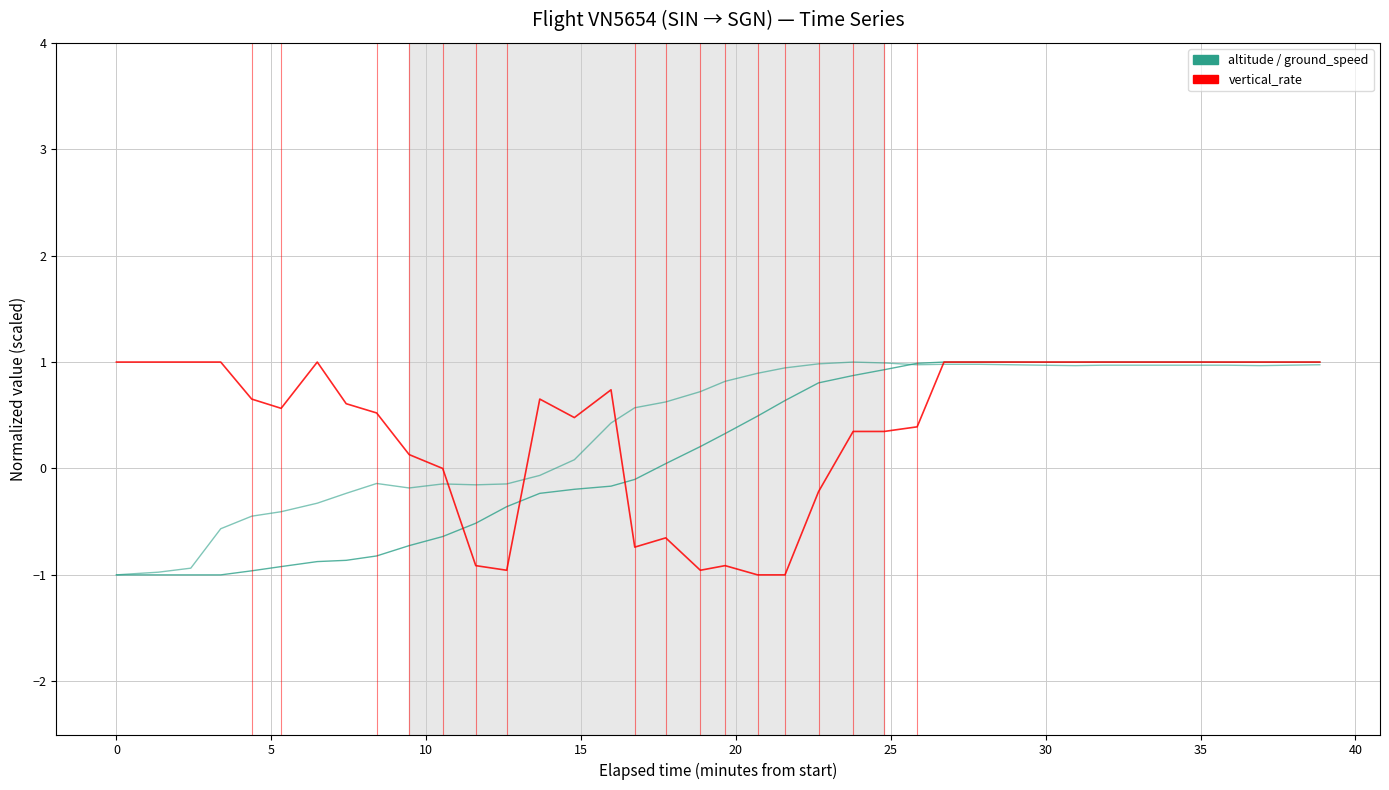

Is this an area chart (filled region under the line)?

No